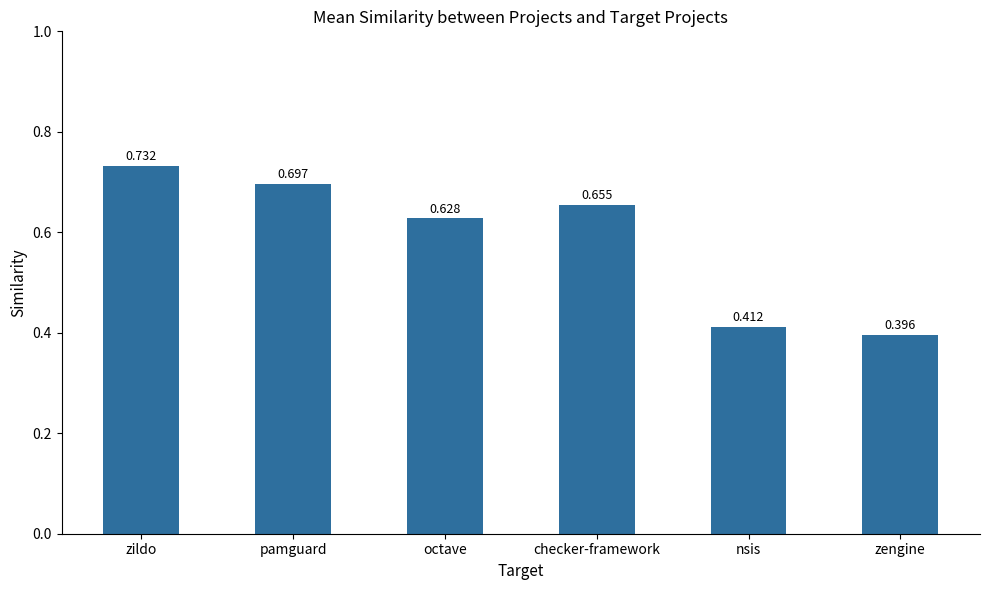

What is the label of the 1st bar from the left?

zildo